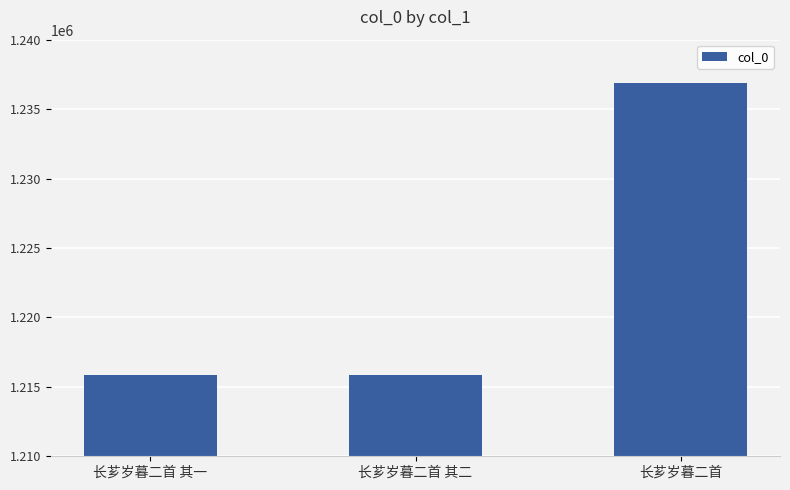

What is the greatest value displayed?

1236905